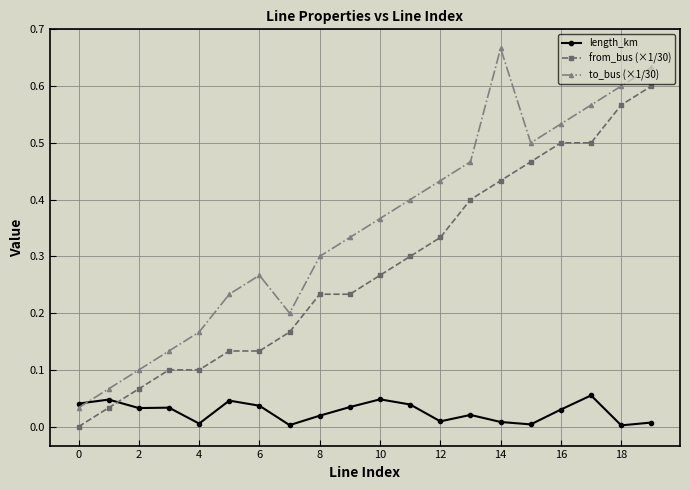

Which series has the largest range (max minus min)?

to_bus (×1/30)